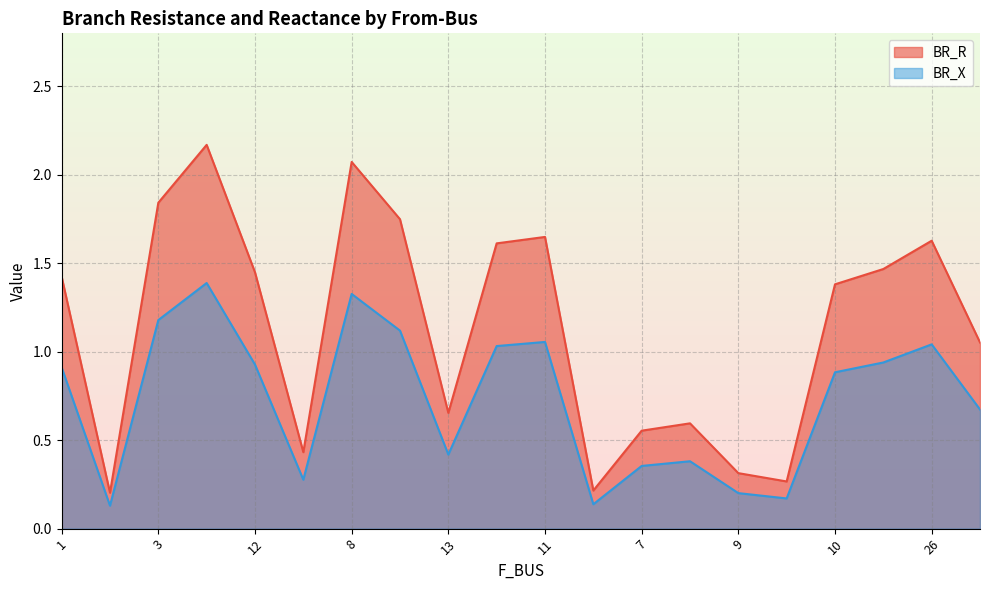

True or false: BR_R and BR_X cross at least once.

False